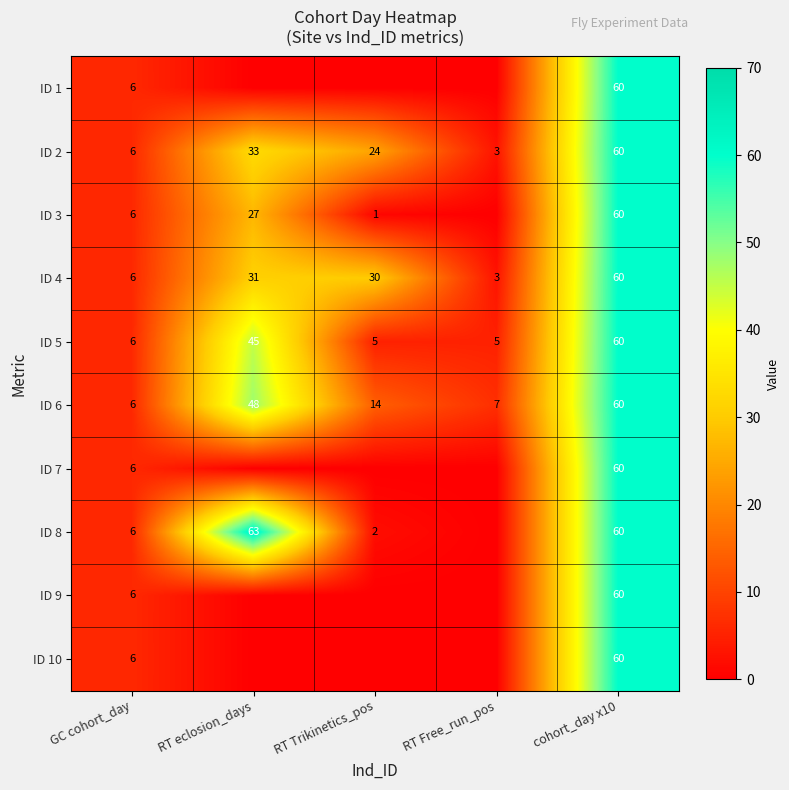

What is the difference between the maximum and minimum values in the ID 6 series?

54